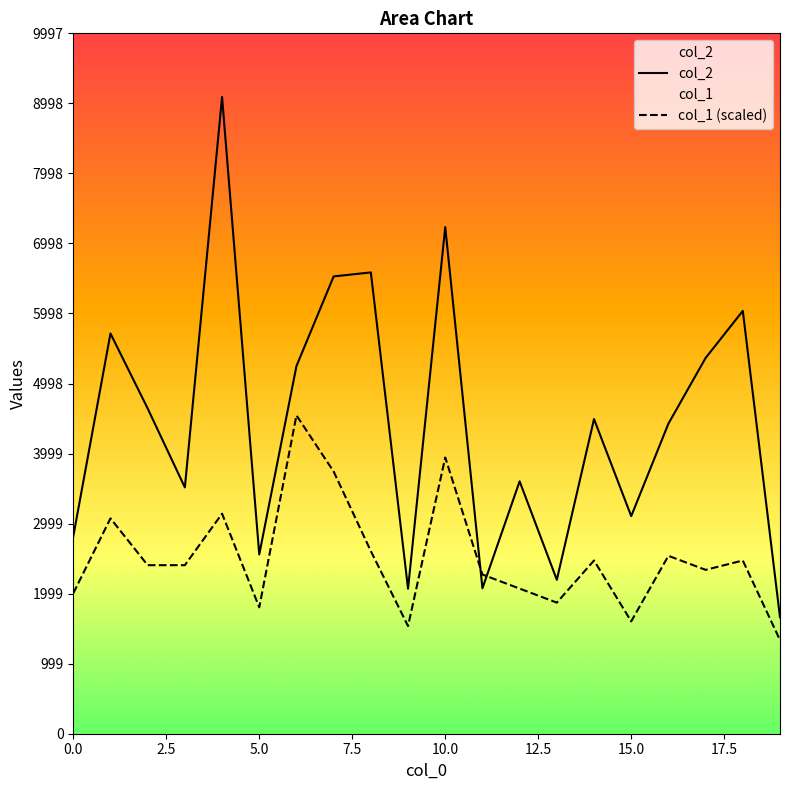

At how many categories does at least one series exceed 1537?

20